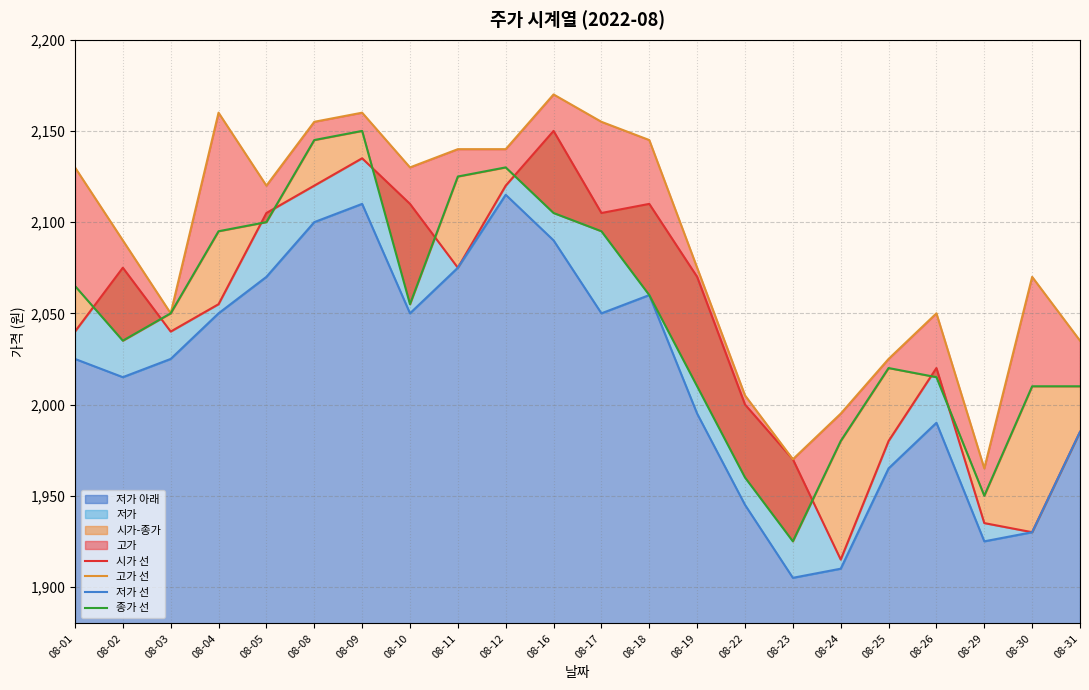

True or false: 종가 선 and 고가 선 intersect in this chart.

False